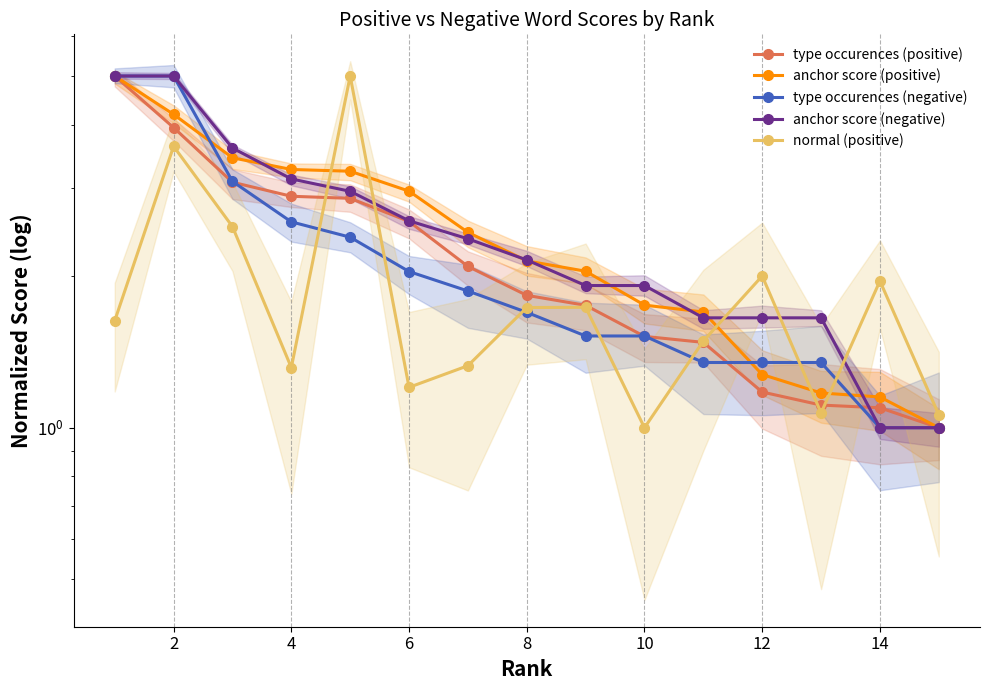

Is the value of anchor score (negative) at 11 greater than the value of normal (positive) at 14?

No